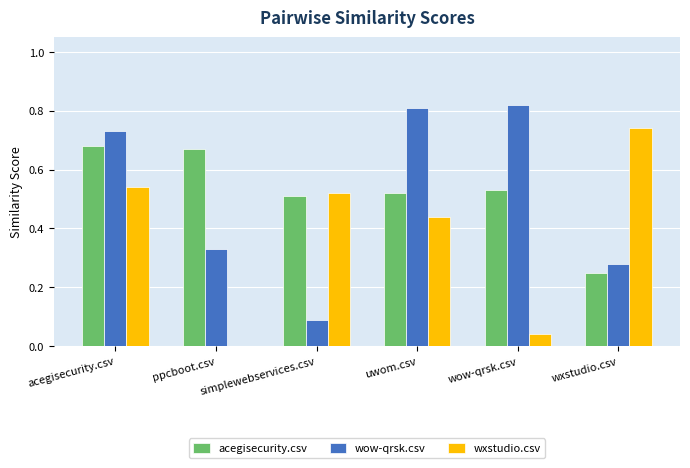

At which label is acegisecurity.csv closest to 0?

wxstudio.csv